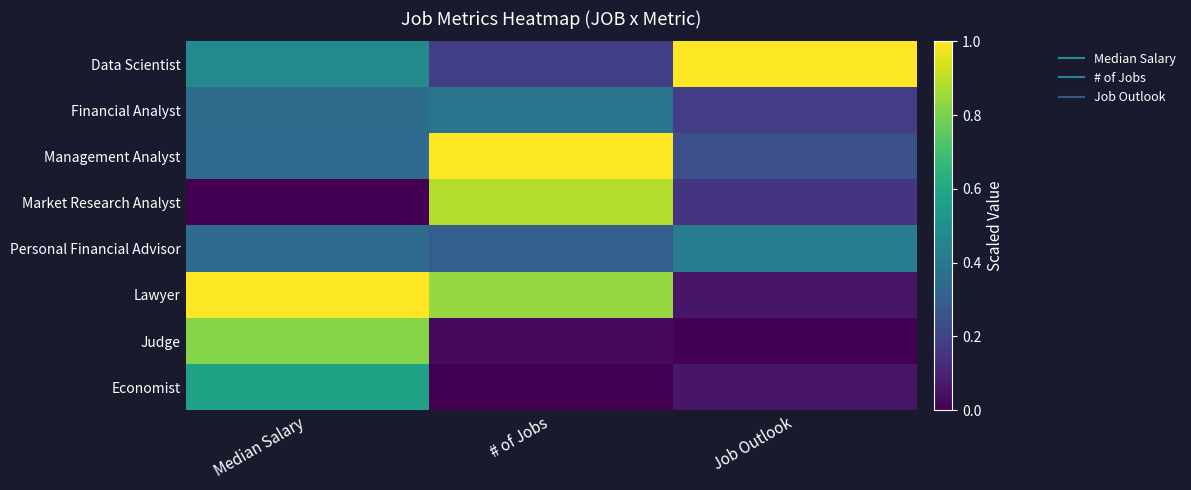

At which category does the chart reach its peak across all series?

Job Outlook